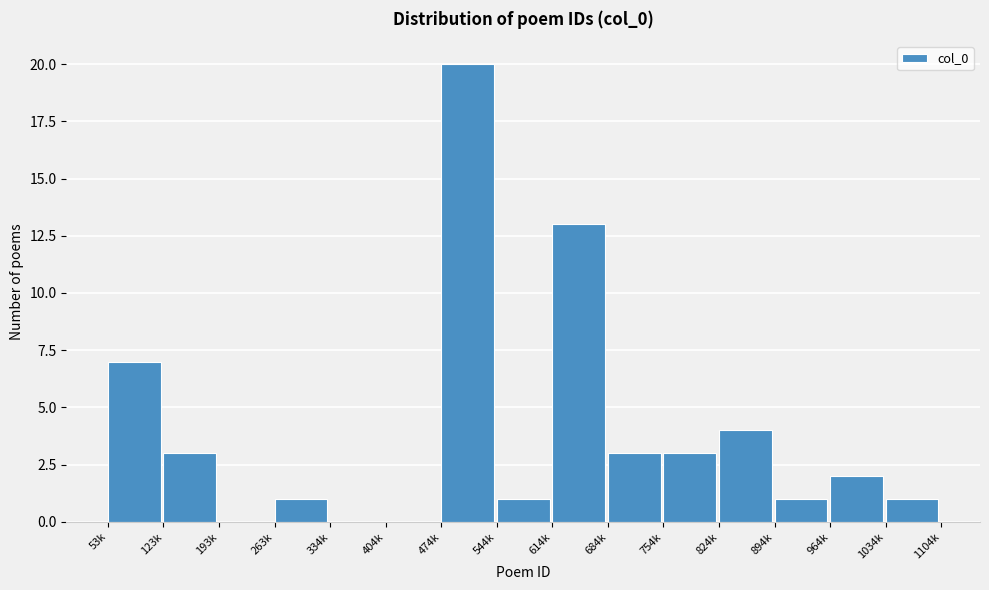

Reading right to left, transcribe all the data shown in this chart.

1034k=1	964k=2	894k=1	824k=4	754k=3	684k=3	614k=13	544k=1	474k=20	404k=0	334k=0	263k=1	193k=0	123k=3	53k=7